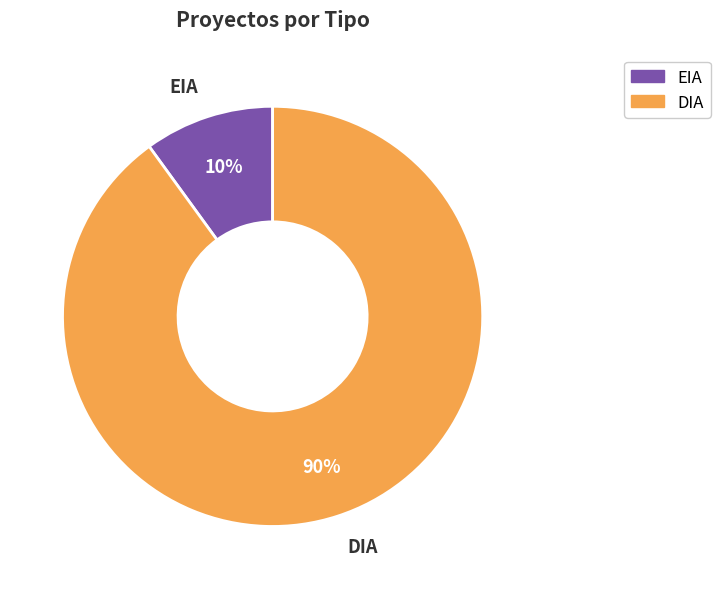

Which slice is the smallest?

EIA